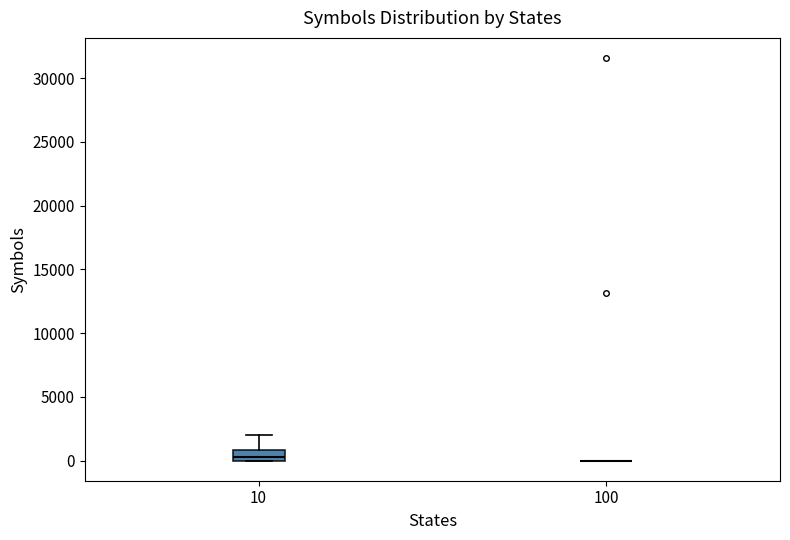

Comparing the boxes themselves (not the whiskers), which one is the tallest?

10